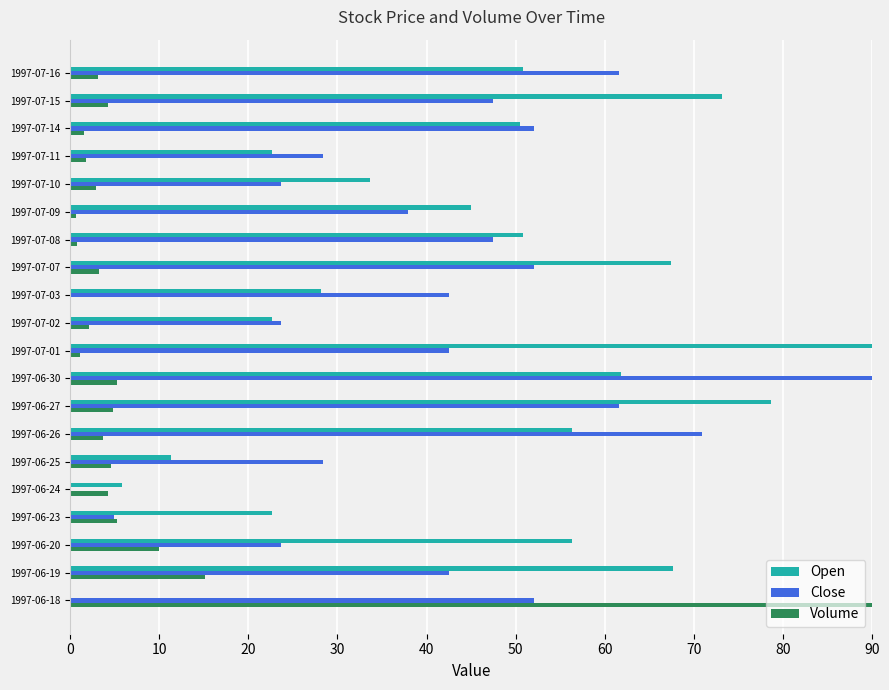

How many distinct data groups are displayed?

3